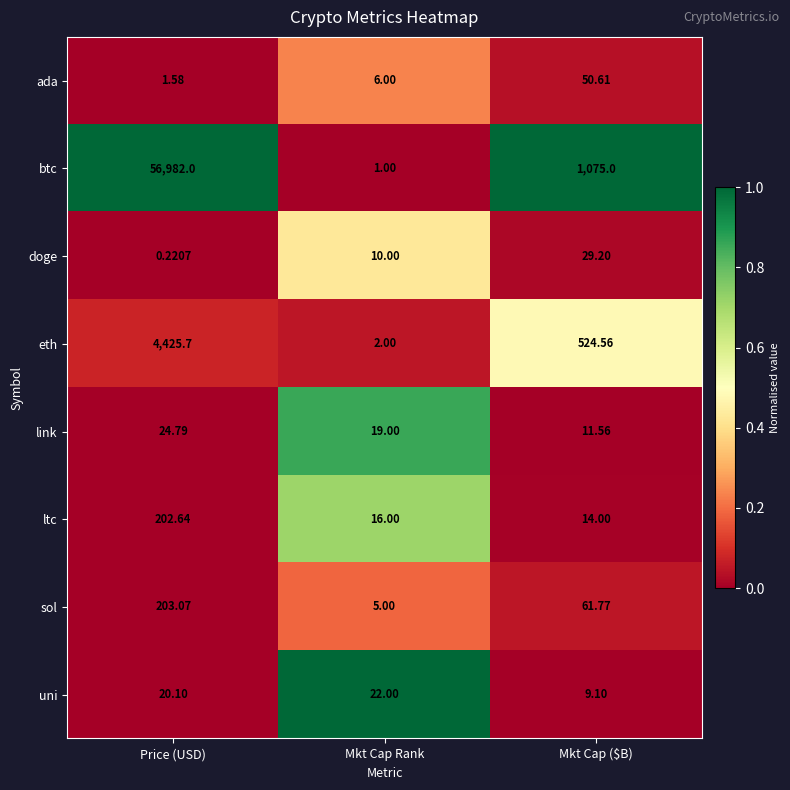

Which series has the largest total across all categories?

btc